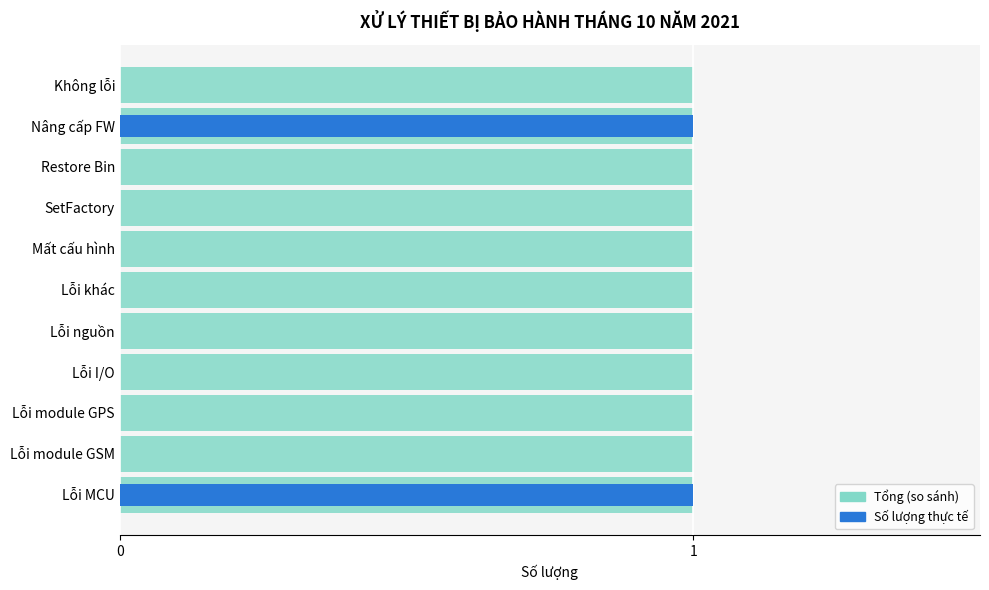

List the series in order of their peak value, highest first.

Số lượng, Tổng